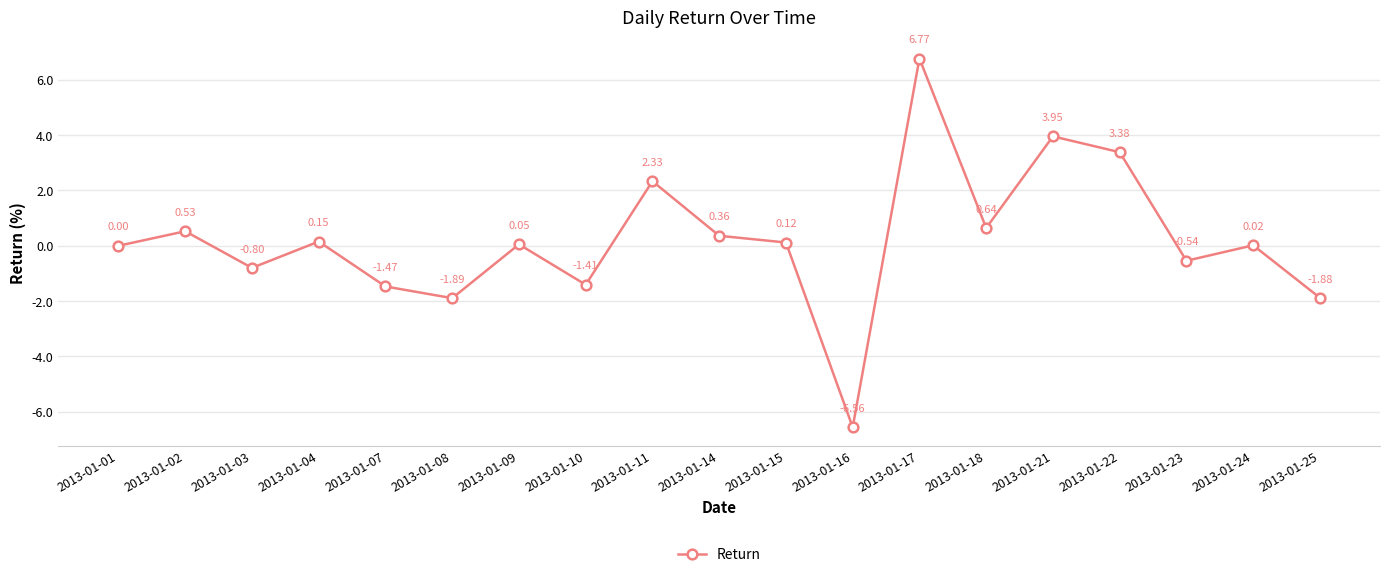

What is the difference between the values at 2013-01-24 and 2013-01-14?

0.3